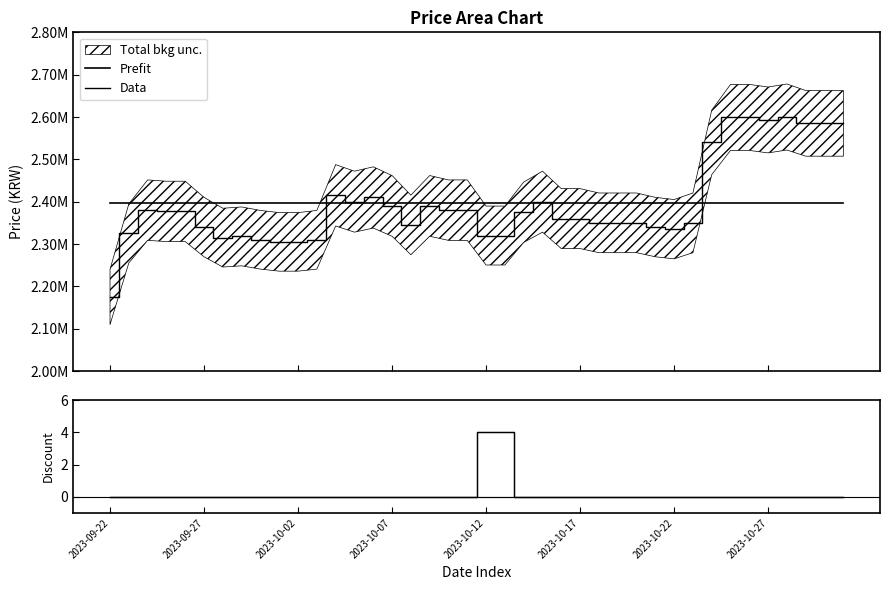

Reading left to right, list all the values displayed in this chart.

Prefit: 2396075	2396075	2396075	2396075	2396075	2396075	2396075	2396075	2396075	2396075	2396075	2396075	2396075	2396075	2396075	2396075	2396075	2396075	2396075	2396075	2396075	2396075	2396075	2396075	2396075	2396075	2396075	2396075	2396075	2396075	2396075	2396075	2396075	2396075	2396075	2396075	2396075	2396075	2396075	2396075
Data: 2175000	2325000	2380000	2377000	2377000	2340000	2315000	2318000	2310000	2305000	2305000	2310000	2415000	2400000	2410000	2390000	2345000	2390000	2380000	2380000	2320000	2320000	2375000	2400000	2360000	2360000	2350000	2350000	2350000	2340000	2335000	2350000	2540000	2599000	2599000	2593000	2600000	2585000	2585000	2585000